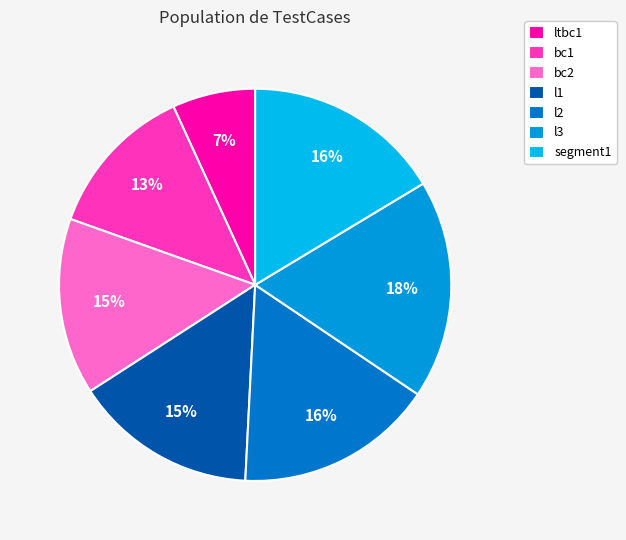

The l2 slice represents 31% of the pie. True or false?

False